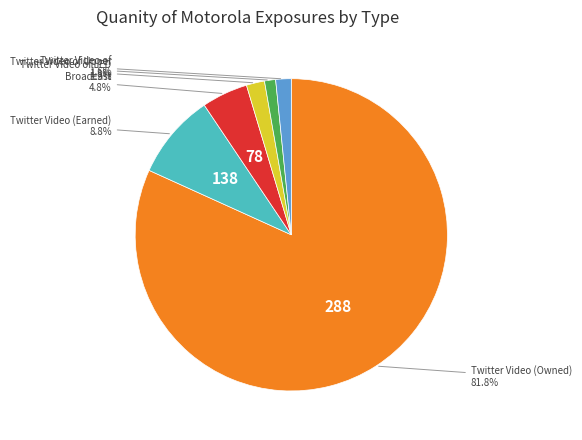

Is there a majority slice in this chart?

Yes